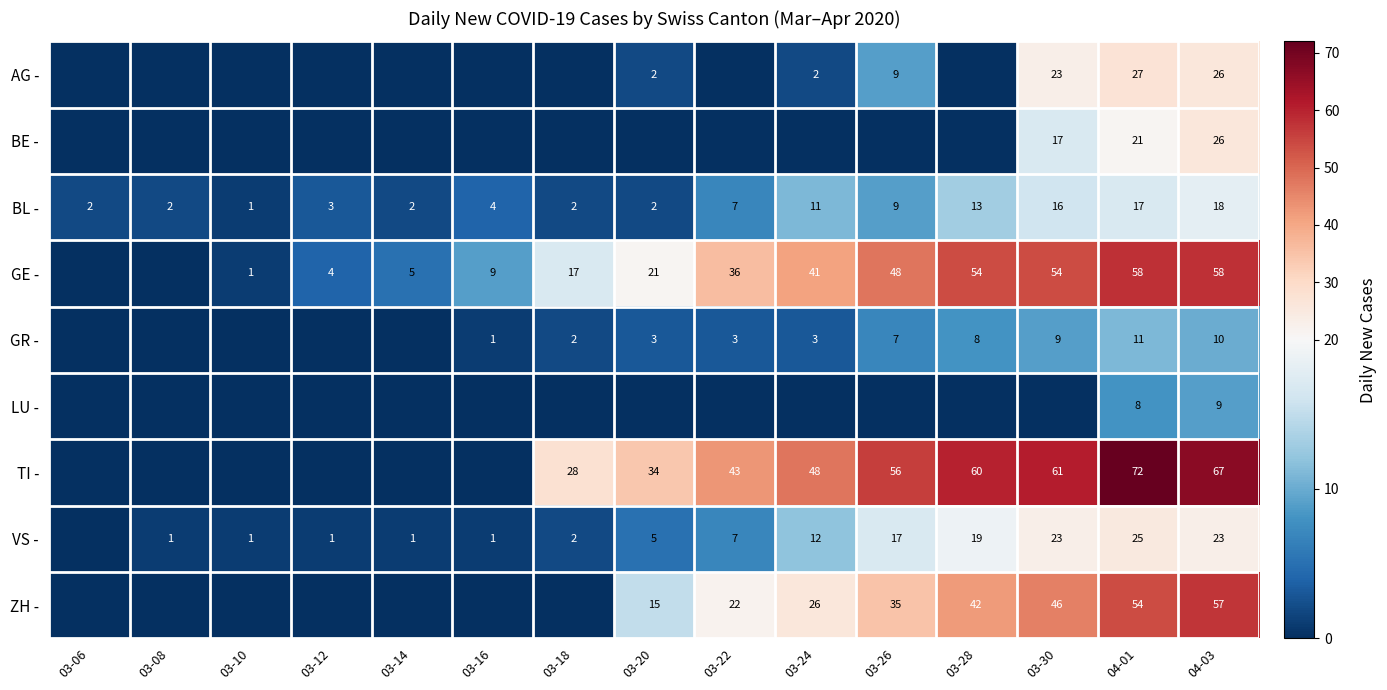

Between 03-14 and 03-28, which is larger?

03-14